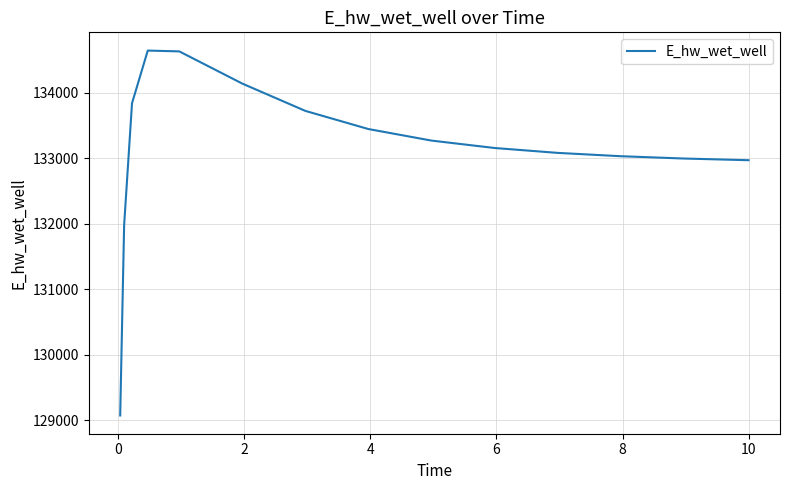

What is the minimum value shown in the chart?

129074.8